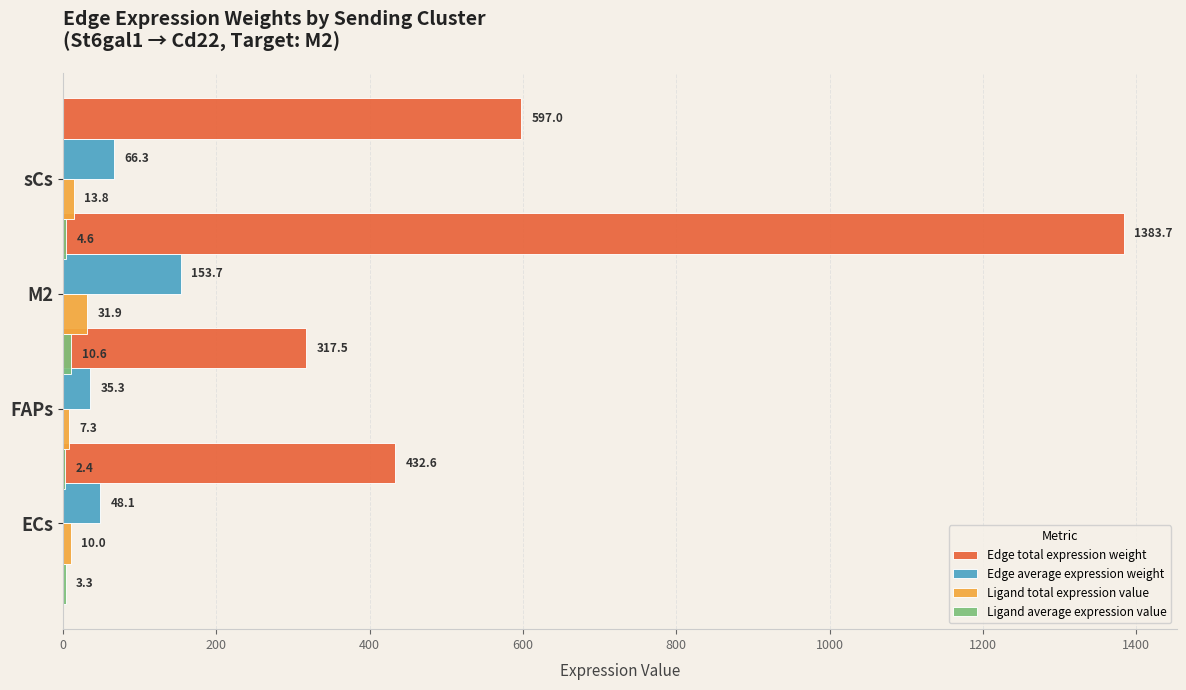

What is the maximum value shown in the chart?

1383.7